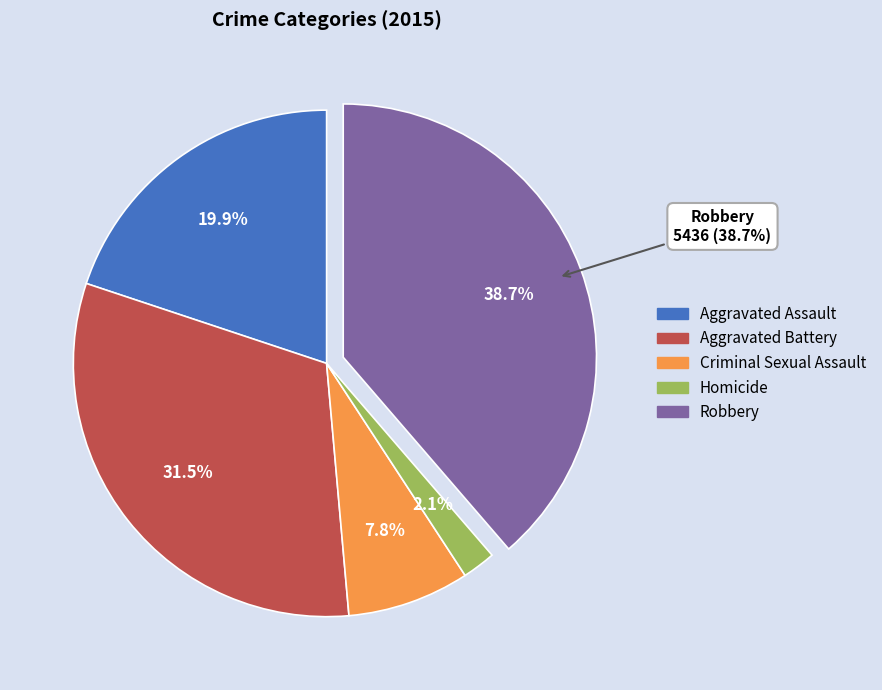

Is it true that Aggravated Assault is 13% of the pie?

False